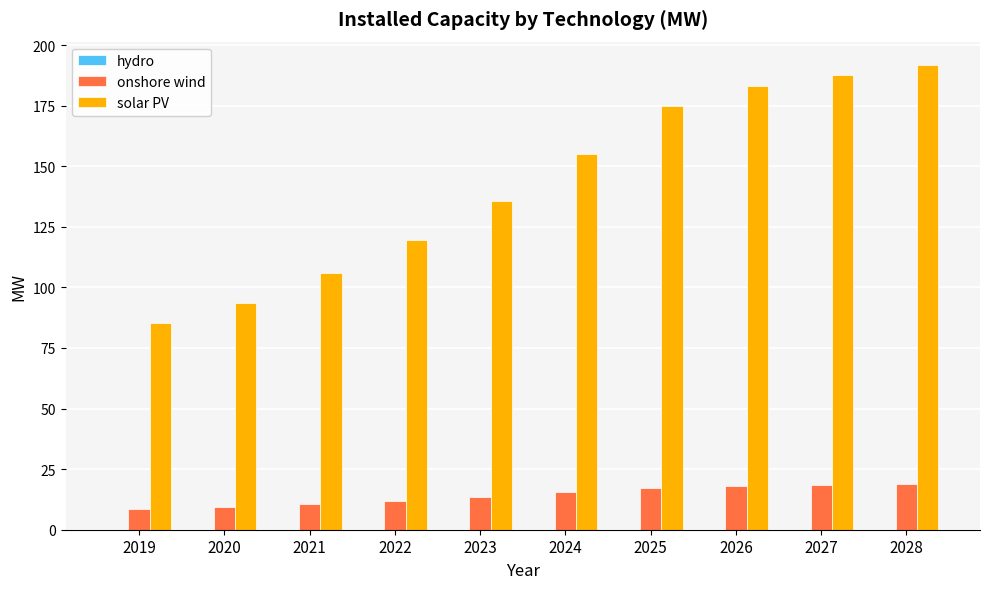

Which series has the largest total across all categories?

solar PV